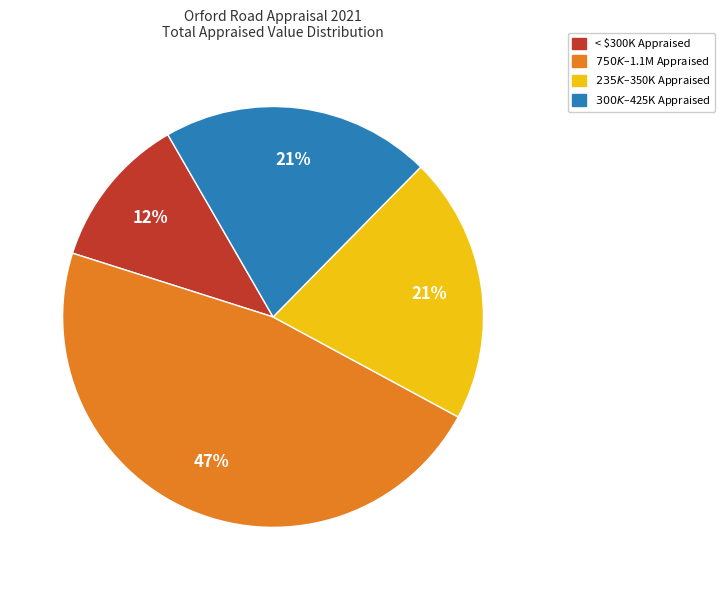

Is there a majority slice in this chart?

No